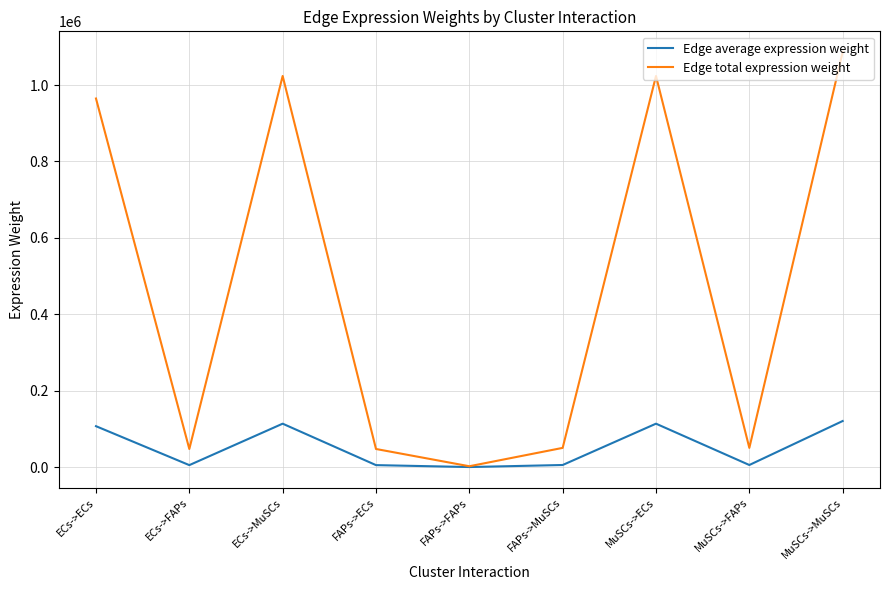

Which series has the largest range (max minus min)?

Edge total expression weight